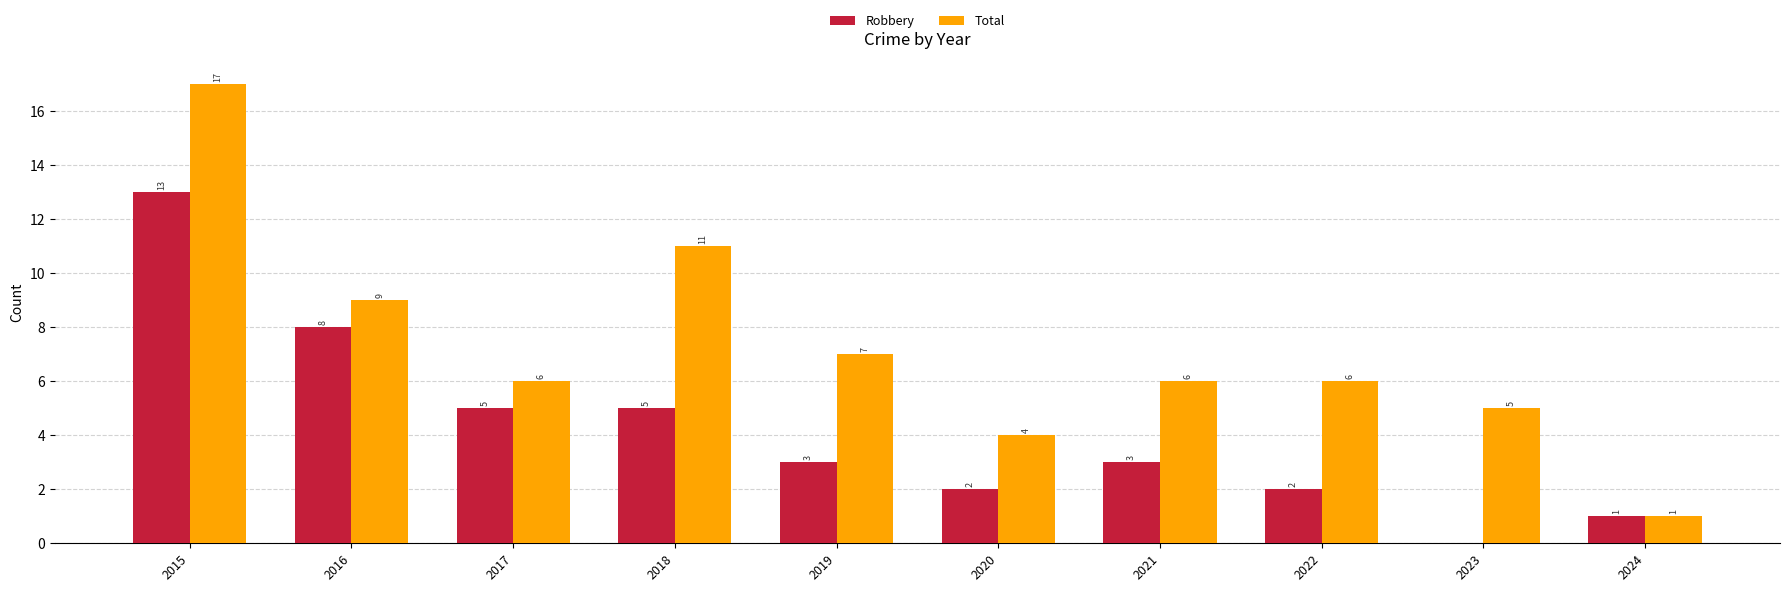

Is the value of Total at 2021 greater than the value of Robbery at 2021?

Yes